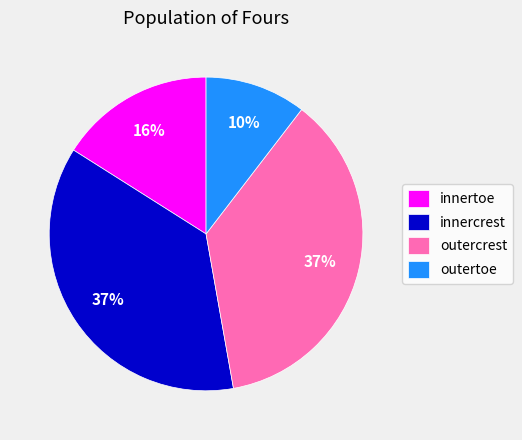

Count the number of slices in the pie.

4